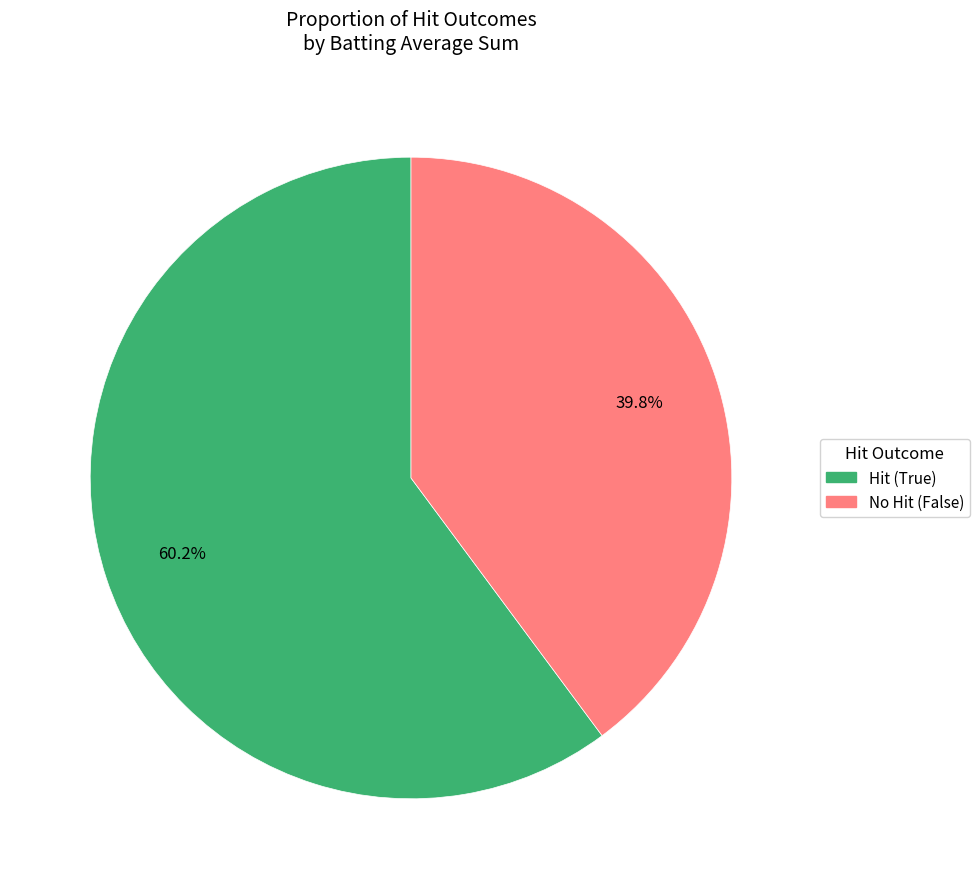

Rank the categories by value from lowest to highest.

No Hit (False), Hit (True)